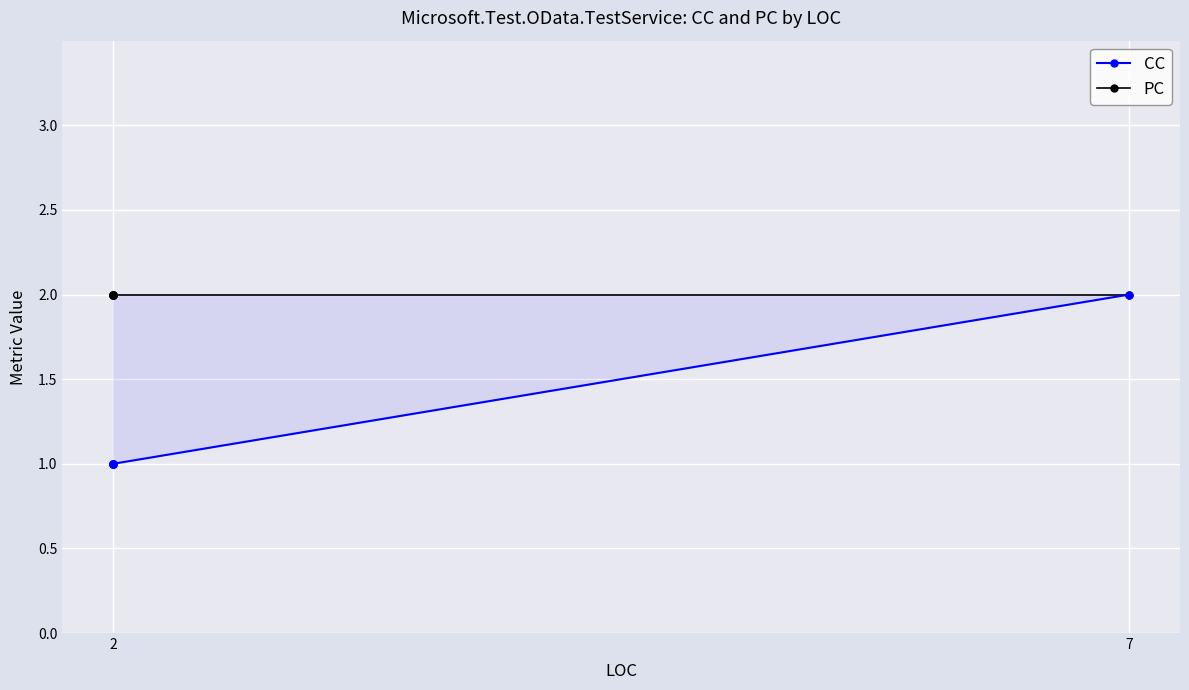

Is it true that PC equals 1 at 2?

False